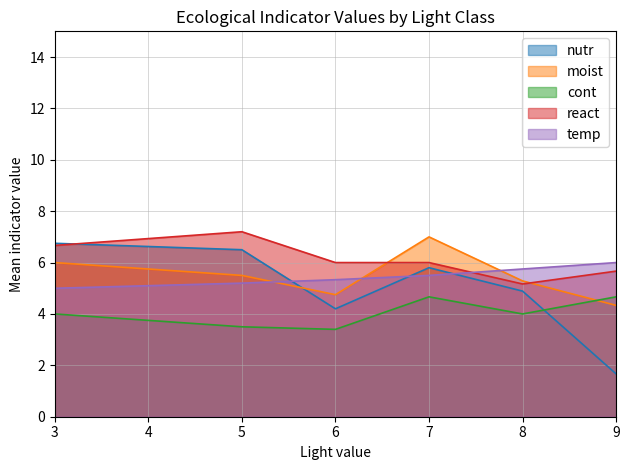

At which category does temp reach its first local valley?

3